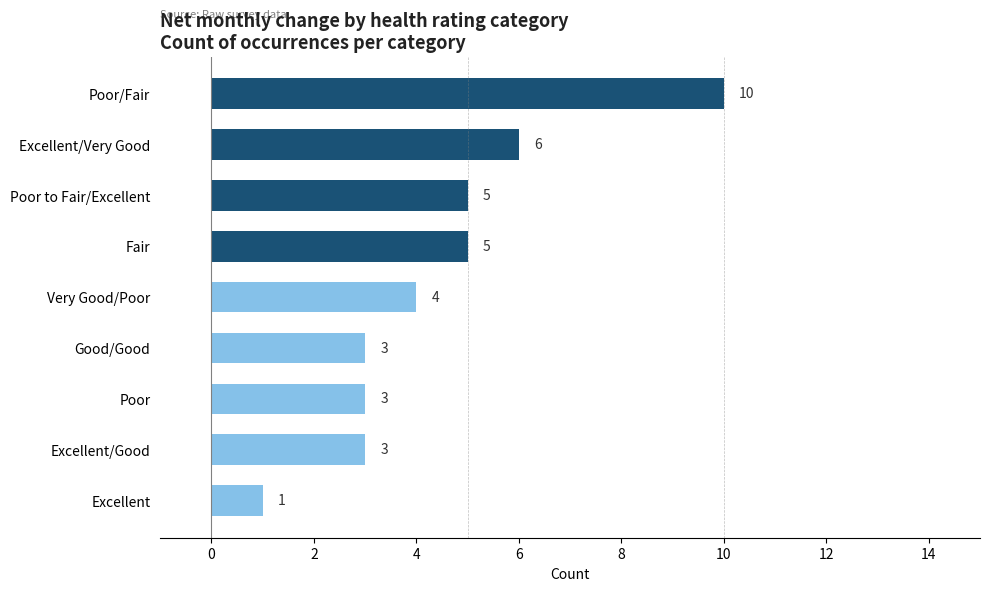

What is the approximate value at Excellent/Very Good?

6